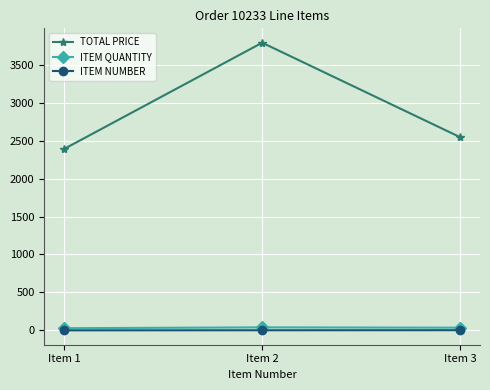

At how many categories does at least one series exceed 117?

3